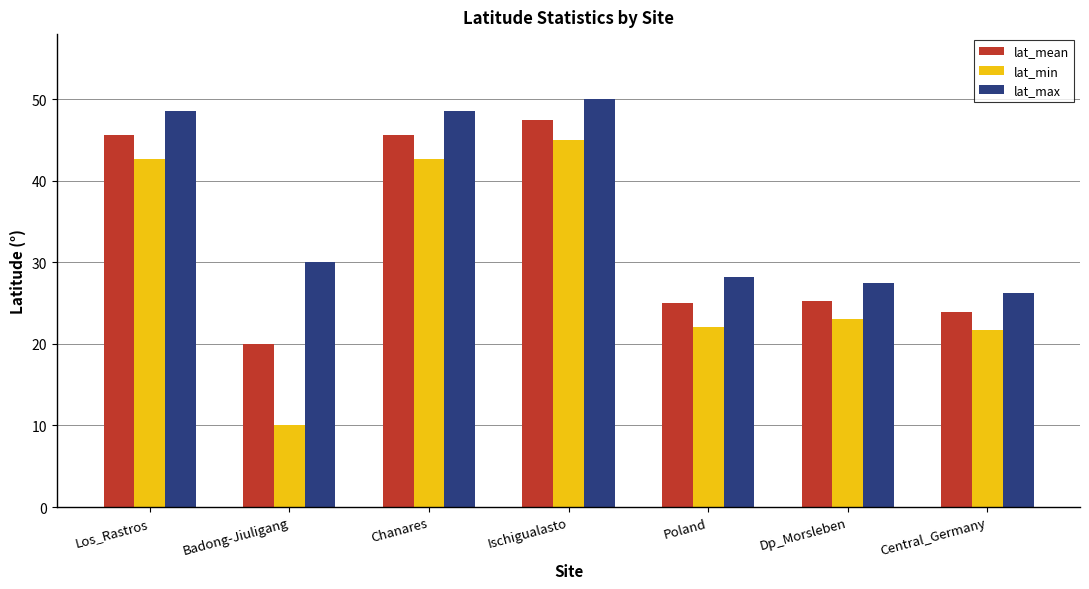

What is the value of the lat_mean bar at the 4th from the left?

47.4